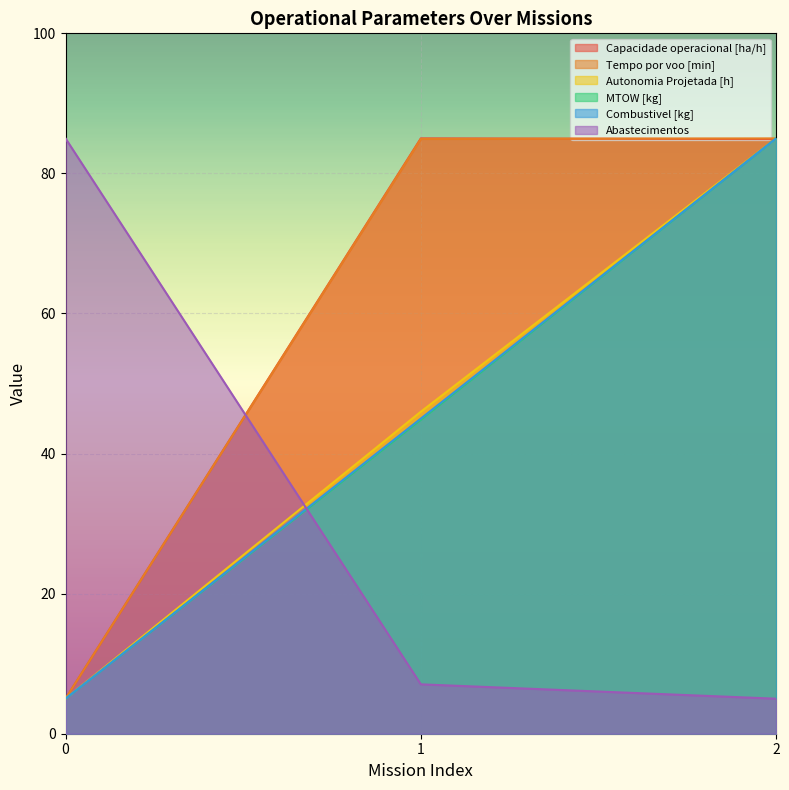

What are all the series names shown in the legend?

Capacidade operacional [ha/h], Tempo por voo [min], Autonomia Projetada [h], MTOW [kg], Combustivel [kg], Abastecimentos